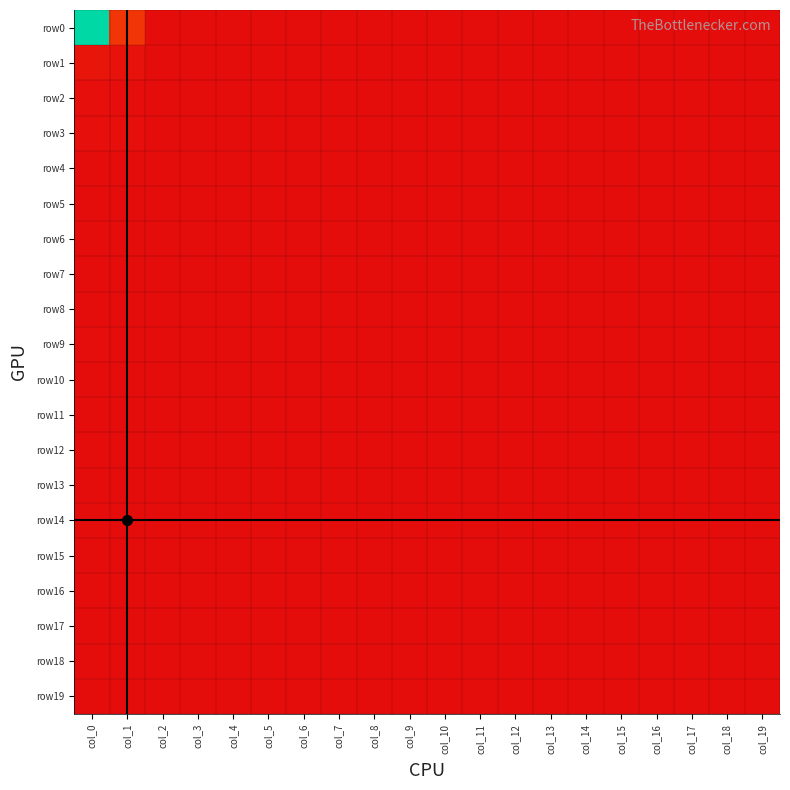

Reading left to right, extract all data points from this chart.

row0: col_0=301	col_1=46	col_2=0	col_3=0	col_4=0	col_5=0	col_6=0	col_7=0	col_8=0	col_9=0	col_10=0	col_11=0	col_12=0	col_13=0	col_14=0	col_15=0	col_16=0	col_17=0	col_18=0	col_19=0
row1: col_0=10	col_1=7	col_2=0	col_3=0	col_4=0	col_5=0	col_6=0	col_7=0	col_8=0	col_9=0	col_10=0	col_11=0	col_12=0	col_13=0	col_14=0	col_15=0	col_16=0	col_17=0	col_18=0	col_19=0
row2: col_0=3	col_1=2	col_2=0	col_3=0	col_4=0	col_5=0	col_6=0	col_7=0	col_8=0	col_9=0	col_10=0	col_11=0	col_12=0	col_13=0	col_14=0	col_15=0	col_16=0	col_17=0	col_18=0	col_19=0
row3: col_0=3	col_1=4	col_2=0	col_3=0	col_4=0	col_5=0	col_6=0	col_7=0	col_8=0	col_9=0	col_10=0	col_11=0	col_12=0	col_13=0	col_14=0	col_15=0	col_16=0	col_17=0	col_18=0	col_19=0
row4: col_0=1	col_1=0	col_2=0	col_3=0	col_4=0	col_5=0	col_6=0	col_7=0	col_8=0	col_9=0	col_10=0	col_11=0	col_12=0	col_13=0	col_14=0	col_15=0	col_16=0	col_17=0	col_18=0	col_19=0
row5: col_0=1	col_1=1	col_2=0	col_3=0	col_4=0	col_5=0	col_6=0	col_7=0	col_8=0	col_9=0	col_10=0	col_11=0	col_12=0	col_13=0	col_14=0	col_15=0	col_16=0	col_17=0	col_18=0	col_19=0
row6: col_0=1	col_1=0	col_2=0	col_3=0	col_4=0	col_5=0	col_6=0	col_7=0	col_8=0	col_9=0	col_10=0	col_11=0	col_12=0	col_13=0	col_14=0	col_15=0	col_16=0	col_17=0	col_18=0	col_19=0
row7: col_0=0	col_1=0	col_2=0	col_3=0	col_4=0	col_5=0	col_6=0	col_7=0	col_8=0	col_9=0	col_10=0	col_11=0	col_12=0	col_13=0	col_14=0	col_15=0	col_16=0	col_17=0	col_18=0	col_19=0
row8: col_0=0	col_1=0	col_2=0	col_3=0	col_4=0	col_5=0	col_6=0	col_7=0	col_8=0	col_9=0	col_10=0	col_11=0	col_12=0	col_13=0	col_14=0	col_15=0	col_16=0	col_17=0	col_18=0	col_19=0
row9: col_0=2	col_1=0	col_2=0	col_3=0	col_4=0	col_5=0	col_6=0	col_7=0	col_8=0	col_9=0	col_10=0	col_11=0	col_12=0	col_13=0	col_14=0	col_15=0	col_16=0	col_17=0	col_18=0	col_19=0
row10: col_0=0	col_1=0	col_2=0	col_3=0	col_4=0	col_5=0	col_6=0	col_7=0	col_8=0	col_9=0	col_10=0	col_11=0	col_12=0	col_13=0	col_14=0	col_15=0	col_16=0	col_17=0	col_18=0	col_19=0
row11: col_0=0	col_1=0	col_2=0	col_3=0	col_4=0	col_5=0	col_6=0	col_7=0	col_8=0	col_9=0	col_10=0	col_11=0	col_12=0	col_13=0	col_14=0	col_15=0	col_16=0	col_17=0	col_18=0	col_19=0
row12: col_0=0	col_1=0	col_2=0	col_3=0	col_4=0	col_5=0	col_6=0	col_7=0	col_8=0	col_9=0	col_10=0	col_11=0	col_12=0	col_13=0	col_14=0	col_15=0	col_16=0	col_17=0	col_18=0	col_19=0
row13: col_0=1	col_1=0	col_2=0	col_3=0	col_4=0	col_5=0	col_6=0	col_7=0	col_8=0	col_9=0	col_10=0	col_11=0	col_12=0	col_13=0	col_14=0	col_15=0	col_16=0	col_17=0	col_18=0	col_19=0
row14: col_0=1	col_1=0	col_2=0	col_3=0	col_4=0	col_5=0	col_6=0	col_7=0	col_8=0	col_9=0	col_10=0	col_11=0	col_12=0	col_13=0	col_14=0	col_15=0	col_16=0	col_17=0	col_18=0	col_19=0
row15: col_0=0	col_1=0	col_2=0	col_3=0	col_4=0	col_5=0	col_6=0	col_7=0	col_8=0	col_9=0	col_10=0	col_11=0	col_12=0	col_13=0	col_14=0	col_15=0	col_16=0	col_17=0	col_18=0	col_19=0
row16: col_0=0	col_1=0	col_2=0	col_3=0	col_4=0	col_5=0	col_6=0	col_7=0	col_8=0	col_9=0	col_10=0	col_11=0	col_12=0	col_13=0	col_14=0	col_15=0	col_16=0	col_17=0	col_18=0	col_19=0
row17: col_0=1	col_1=0	col_2=0	col_3=0	col_4=0	col_5=0	col_6=0	col_7=0	col_8=0	col_9=0	col_10=0	col_11=0	col_12=0	col_13=0	col_14=0	col_15=0	col_16=0	col_17=0	col_18=0	col_19=0
row18: col_0=0	col_1=0	col_2=0	col_3=0	col_4=0	col_5=0	col_6=0	col_7=0	col_8=0	col_9=0	col_10=0	col_11=0	col_12=0	col_13=0	col_14=0	col_15=0	col_16=0	col_17=0	col_18=0	col_19=0
row19: col_0=1	col_1=1	col_2=0	col_3=0	col_4=0	col_5=0	col_6=0	col_7=0	col_8=0	col_9=0	col_10=0	col_11=0	col_12=0	col_13=0	col_14=0	col_15=0	col_16=0	col_17=0	col_18=0	col_19=0